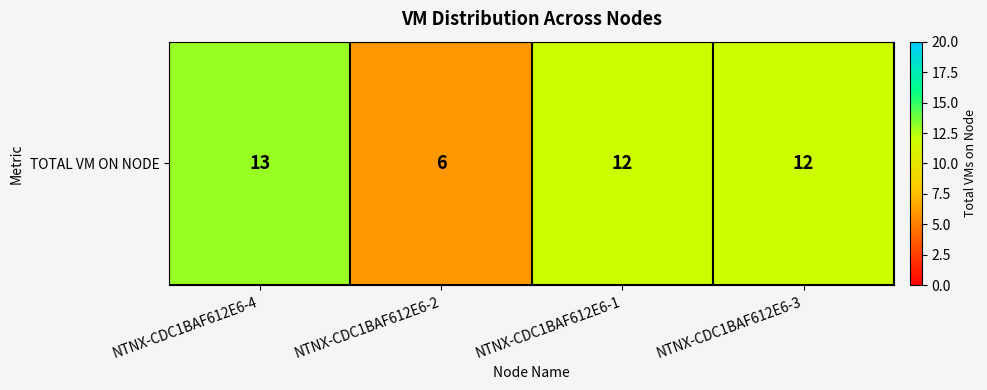

Rank the categories by value from lowest to highest.

NTNX-CDC1BAF612E6-2, NTNX-CDC1BAF612E6-1, NTNX-CDC1BAF612E6-3, NTNX-CDC1BAF612E6-4